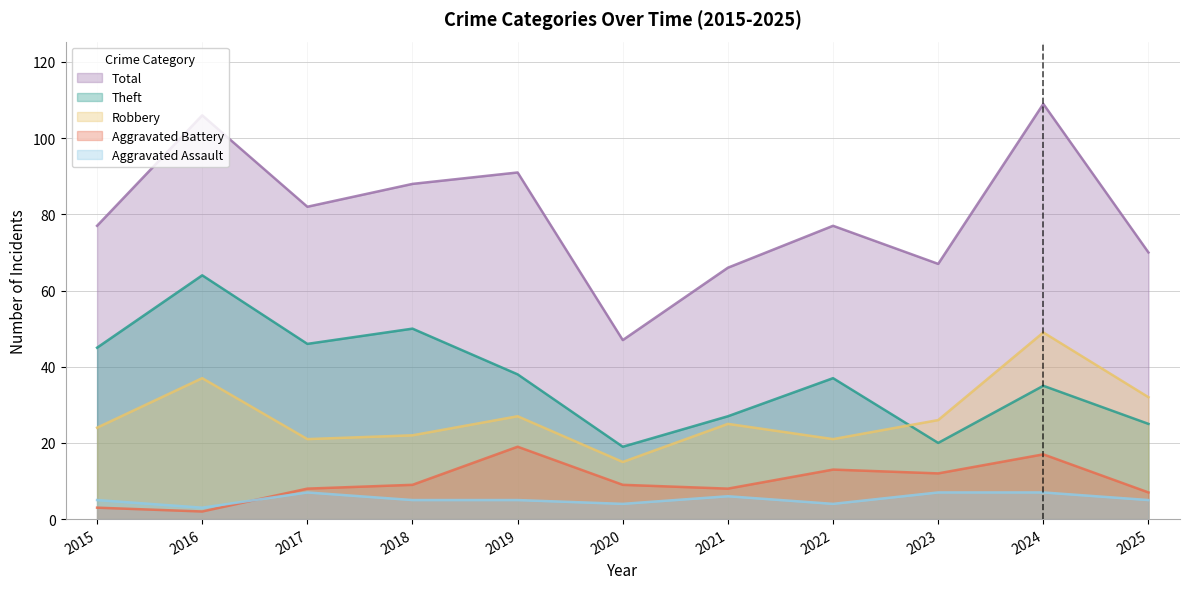

The Theft series shows 20 at 2023. True or false?

True